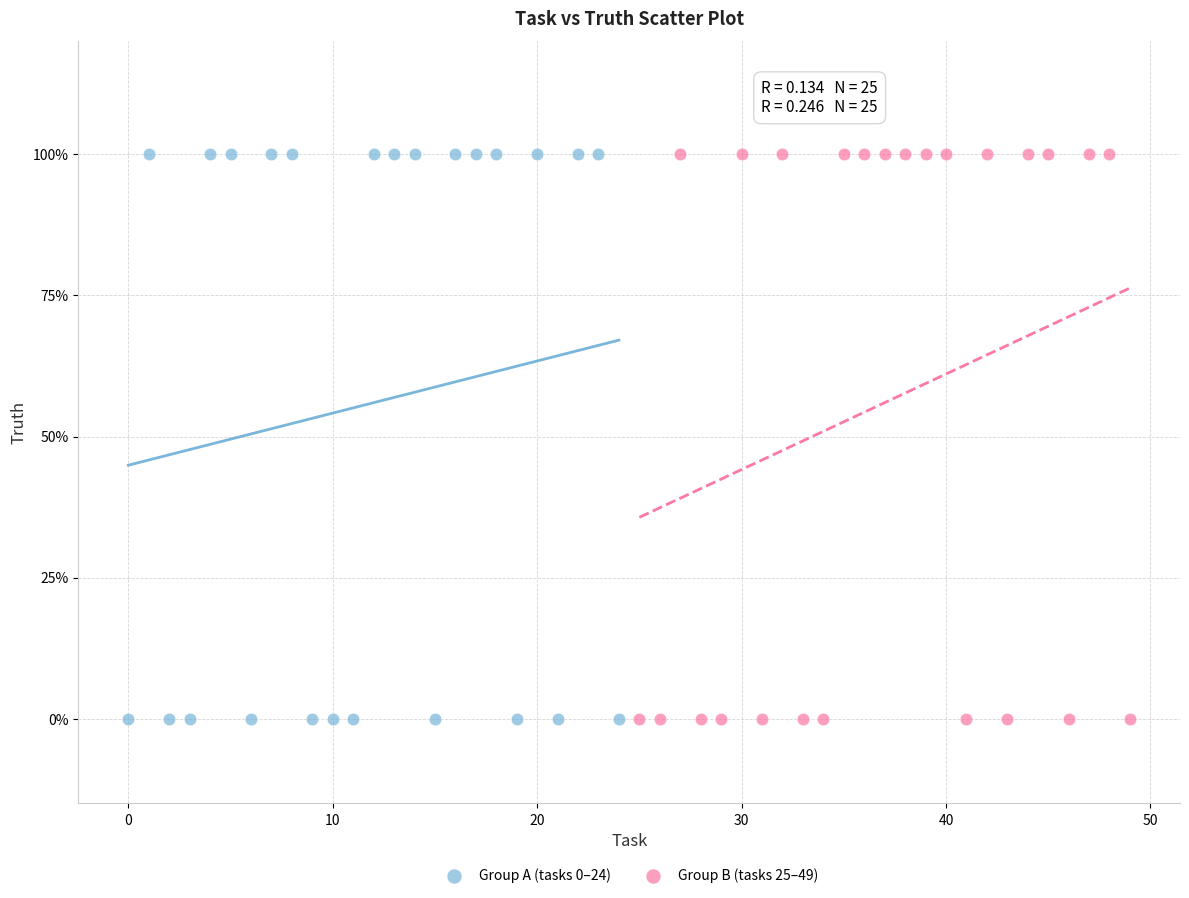

What are all the series names shown in the legend?

Group A (tasks 0–24), Group B (tasks 25–49)